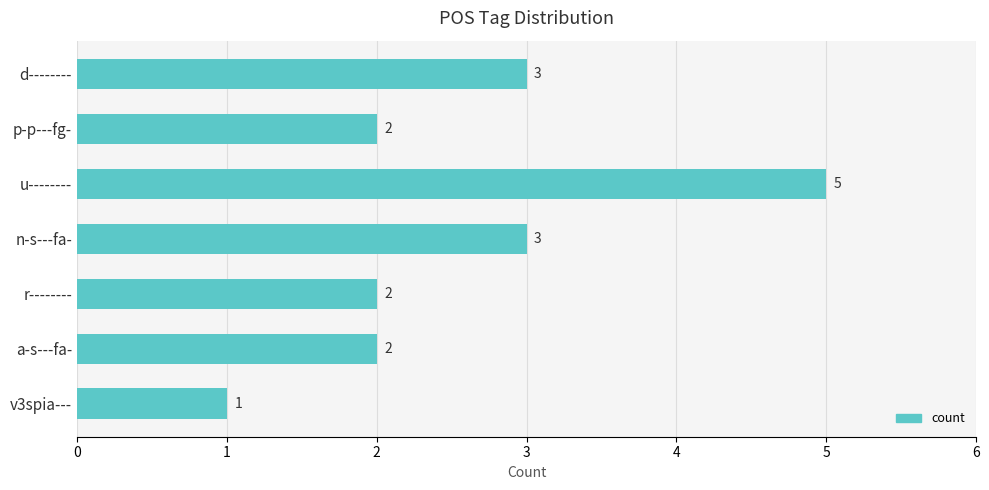

What is the minimum value shown in the chart?

1